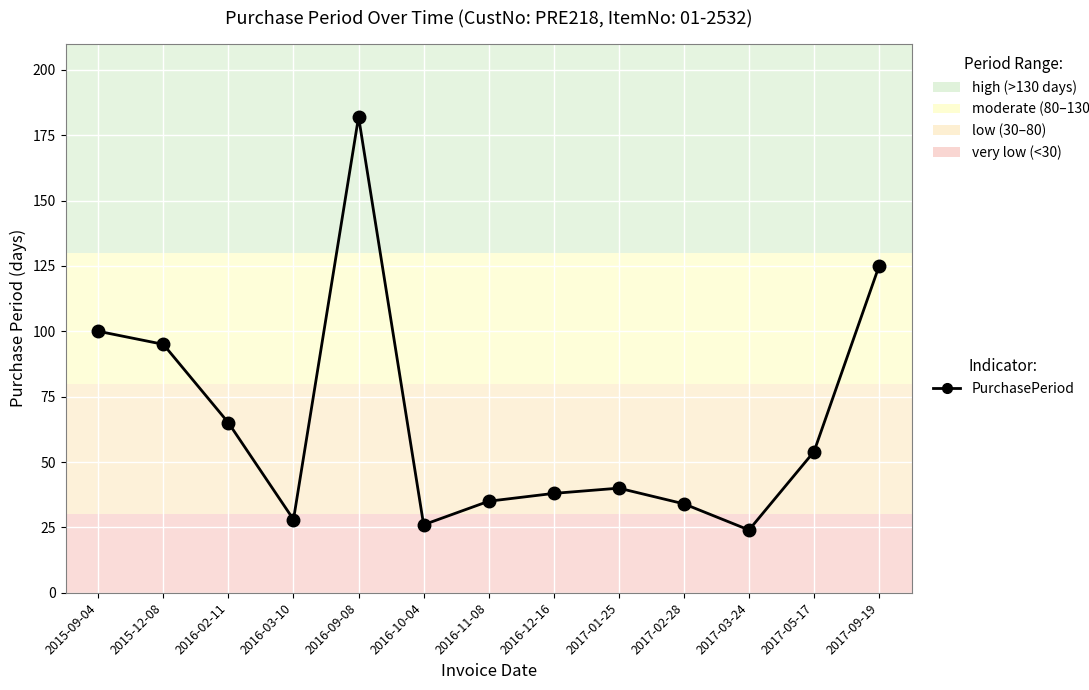

Is it true that the value at 2016-02-11 is 22?

False